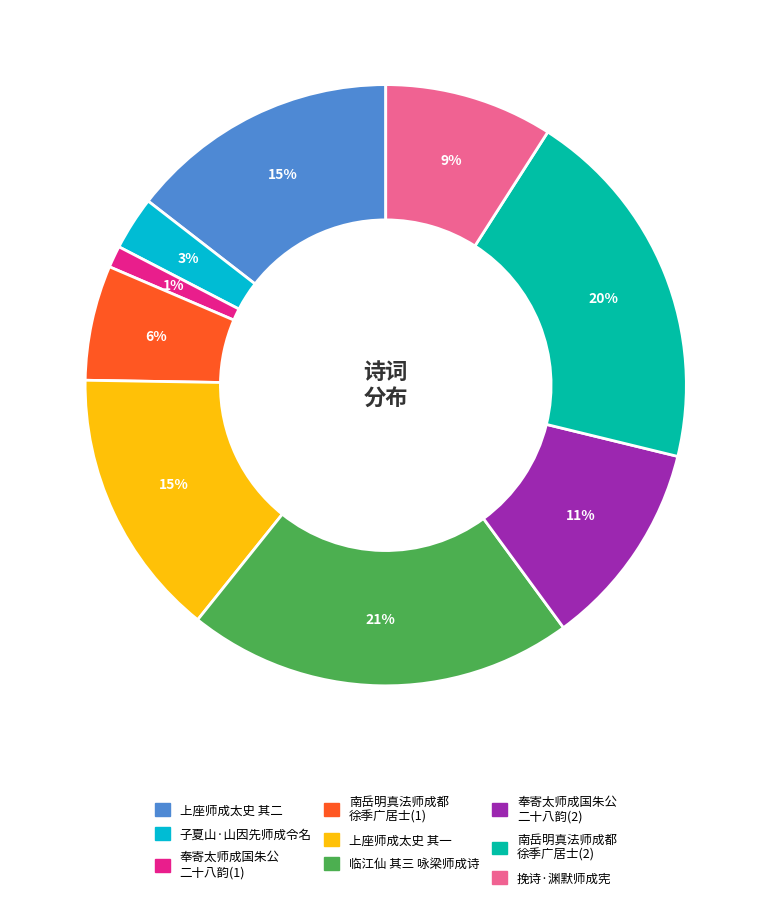

Do 临江仙 其三 咏梁师成诗 and 奉寄太师成国朱公 二十八韵(2) together represent more than half of the pie?

No